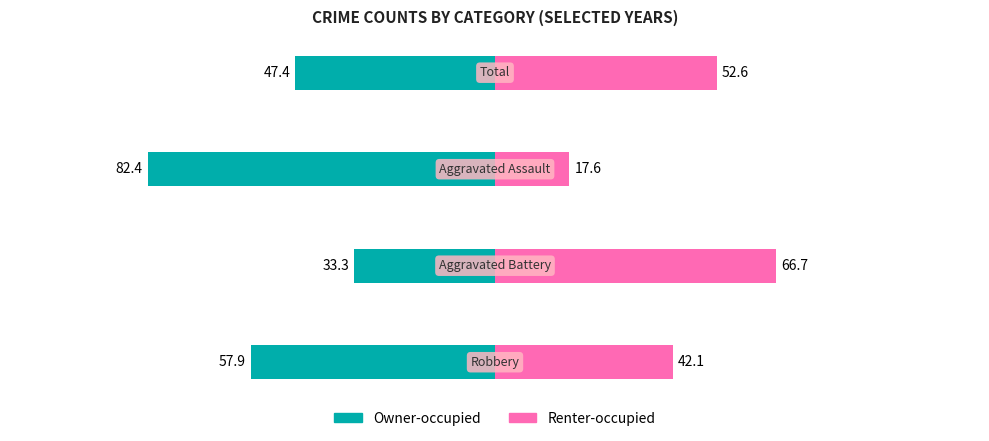

At 1, list the series in order from largest to smallest.

Renter-occupied, Owner-occupied